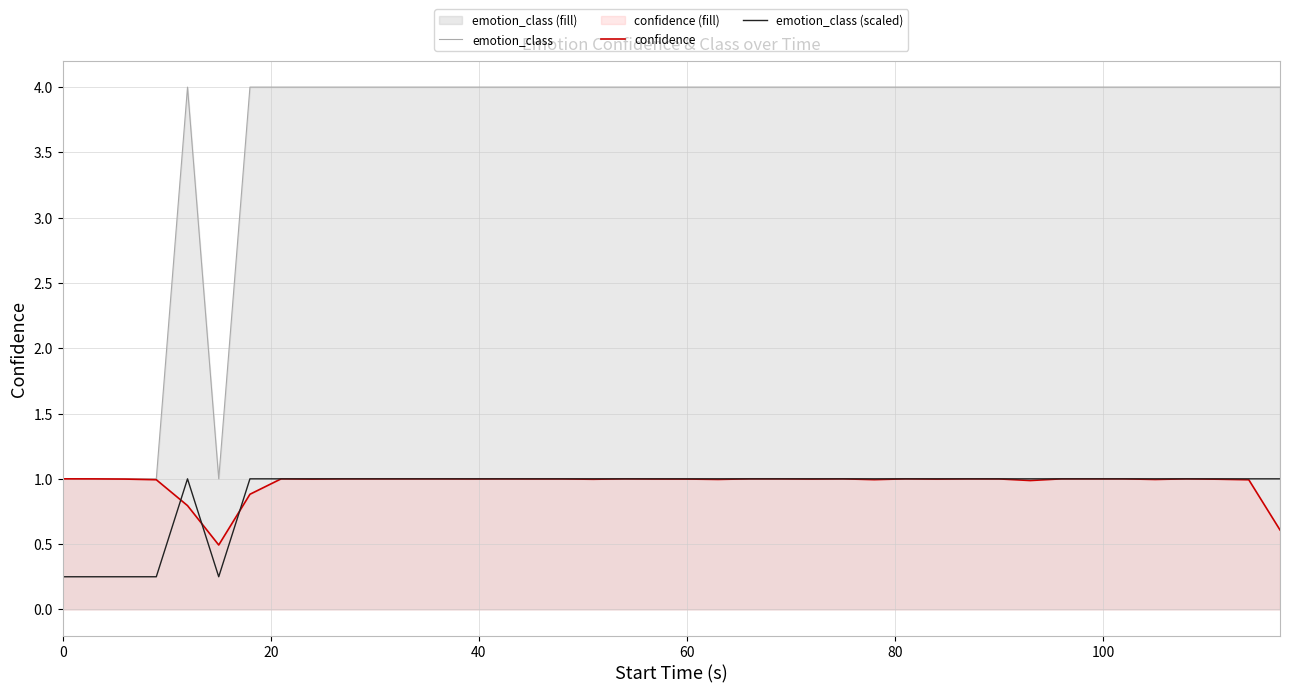

Which series has the largest total across all categories?

emotion_class